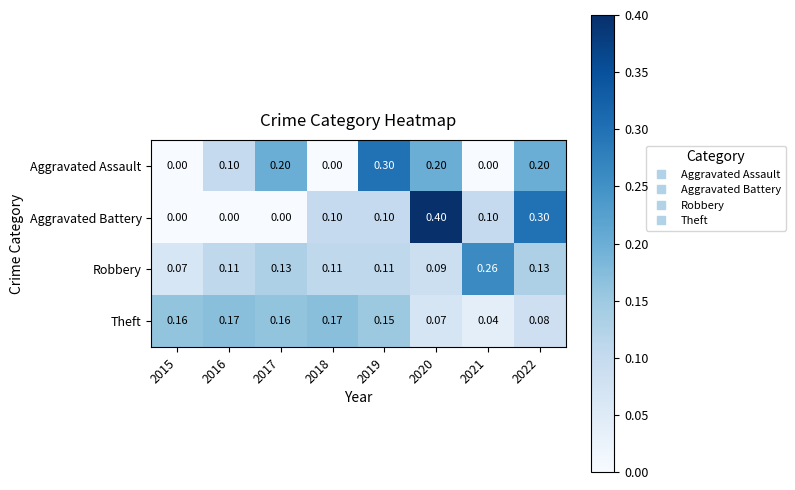

Rank the series at 2018 from lowest to highest value.

Aggravated Assault, Aggravated Battery, Robbery, Theft